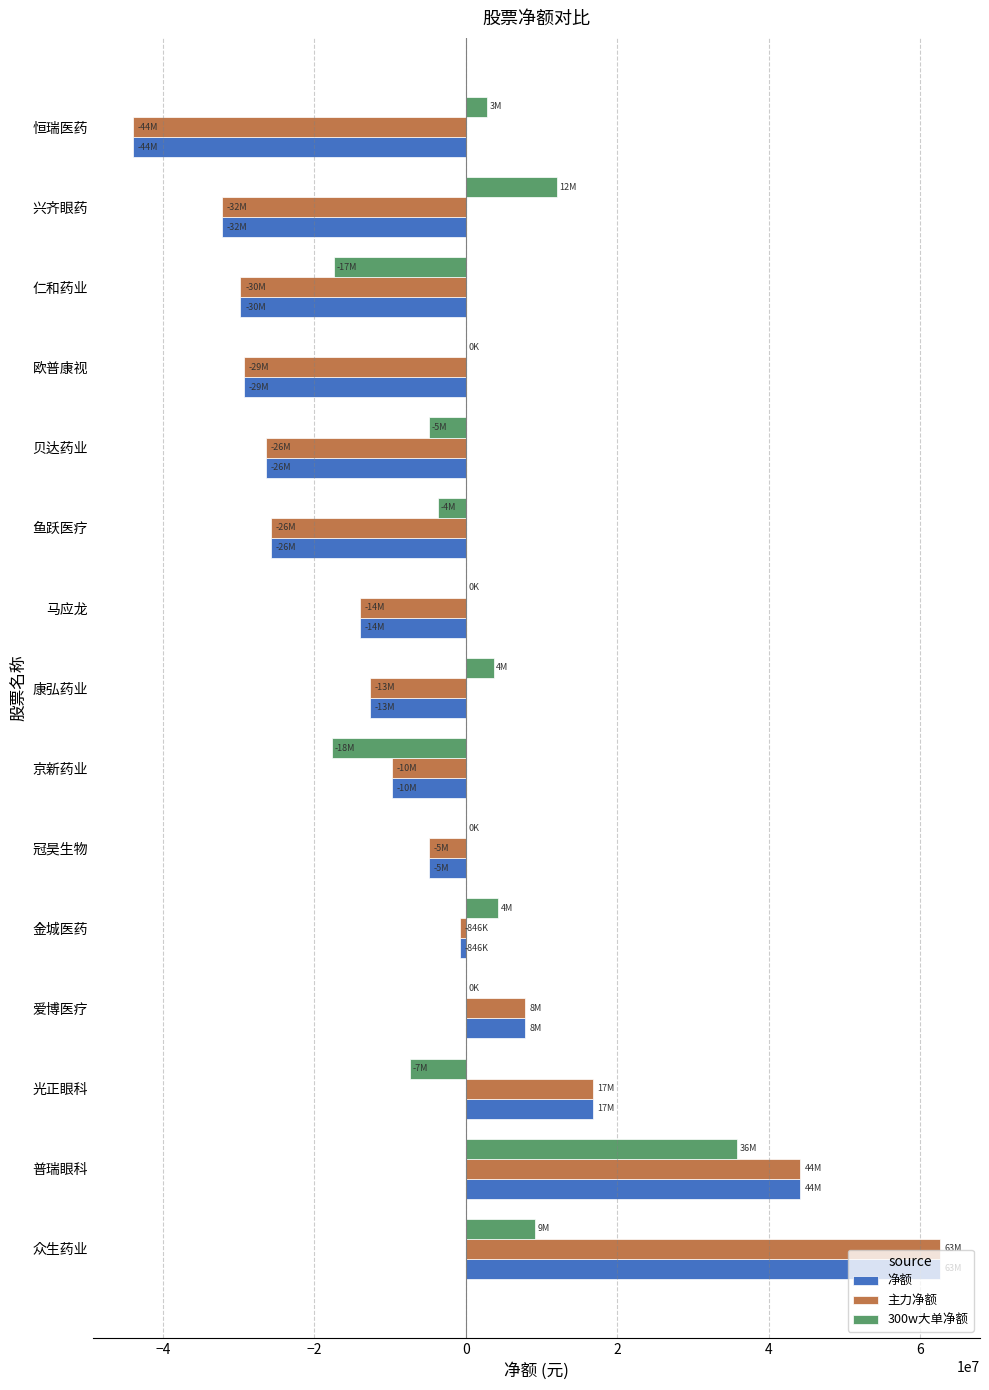

Which category has the highest value in the 主力净额 series?

众生药业